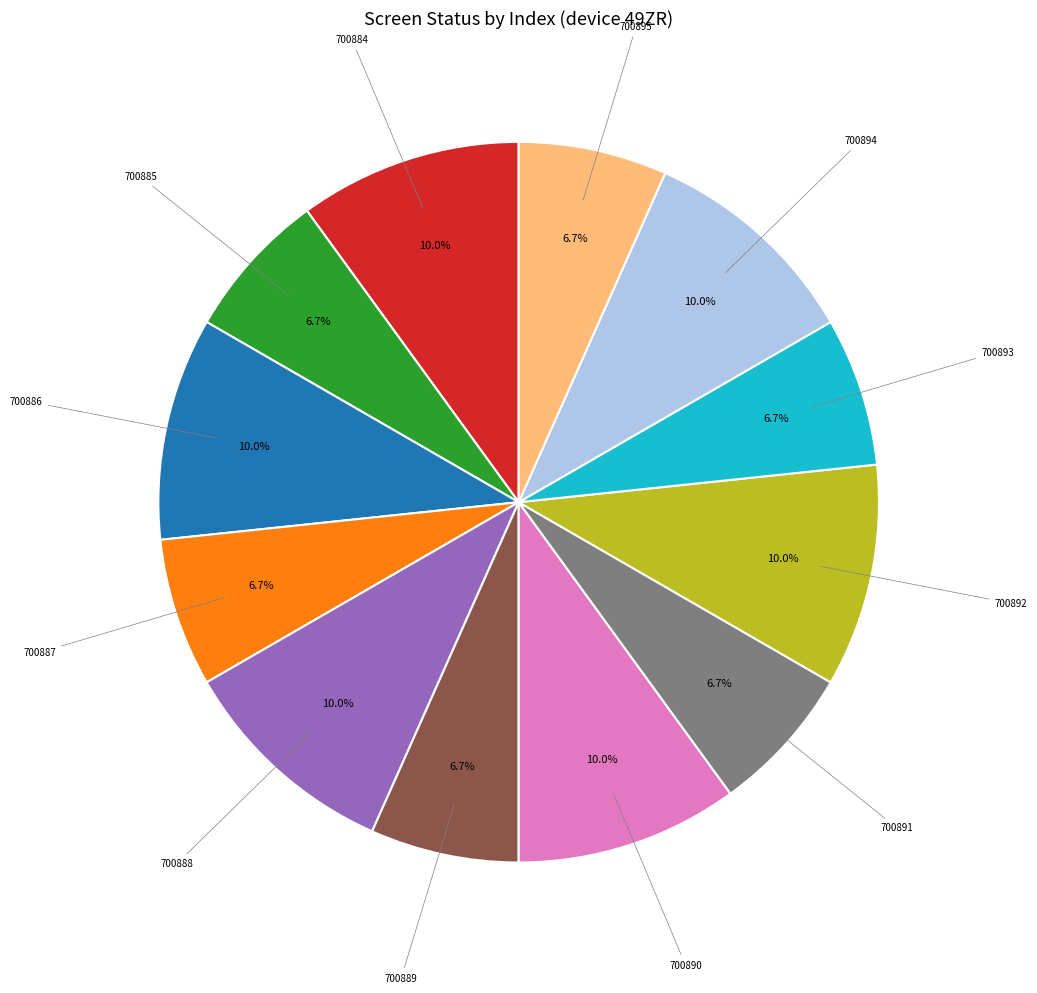

Does any single category account for the majority?

No